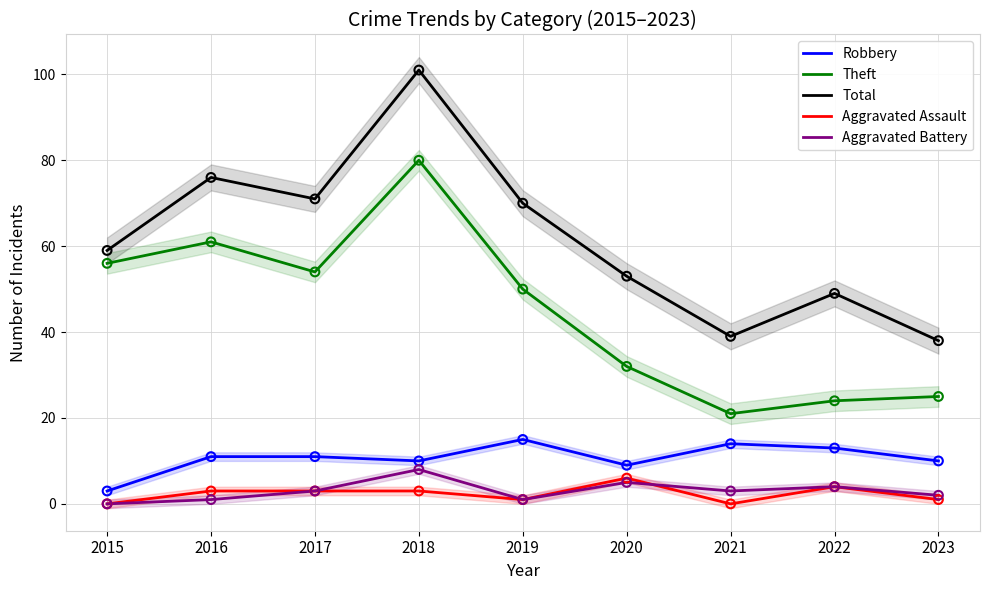

Which series contains the lowest Y value?

Aggravated Assault